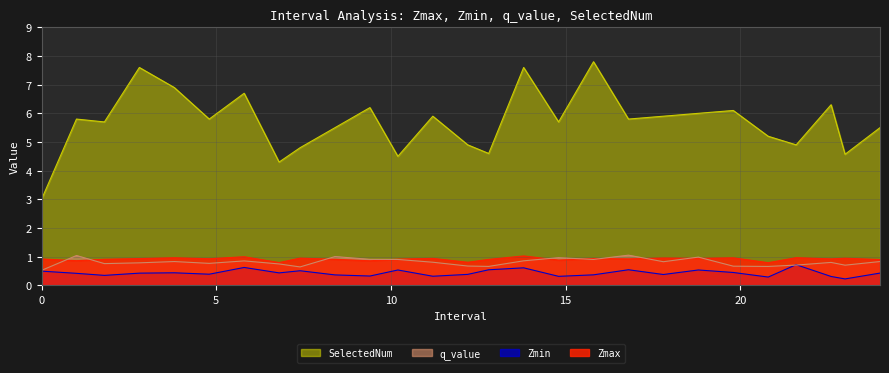

Rank the categories by Zmax value from highest to lowest.

13.8, 5.8, 21.6, 3.8, 19.8, 17.8, 7.4, 23.0, 18.8, 11.2, 15.8, 2.8, 4.8, 16.8, 22.6, 0.0, 10.2, 1.8, 8.4, 12.8, 24.0, 14.8, 1.0, 9.4, 12.2, 6.8, 20.8